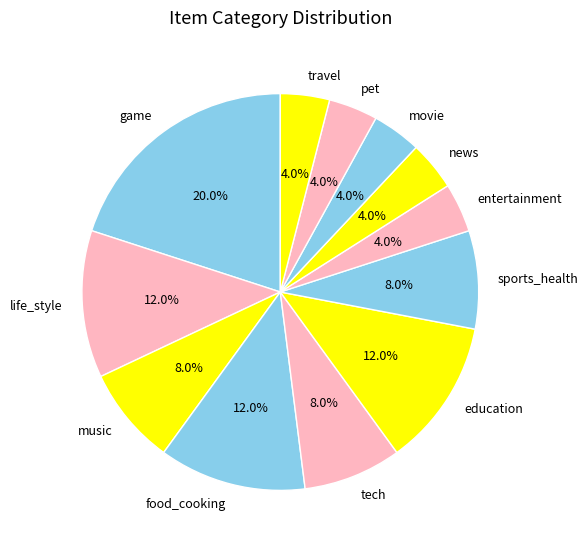

Combined, do pet and travel account for over 50%?

No